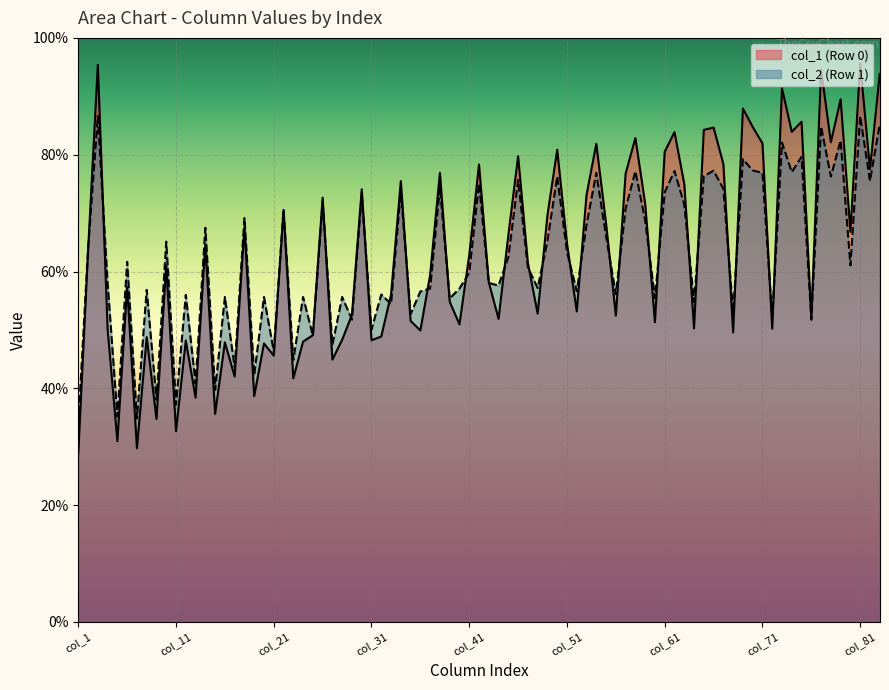

What is the highest value of the col_2 (Row 1) series?

86.6